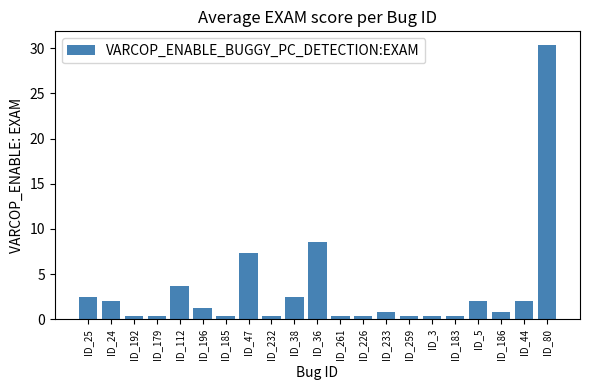

The value at ID_112 is 3.6. True or false?

True